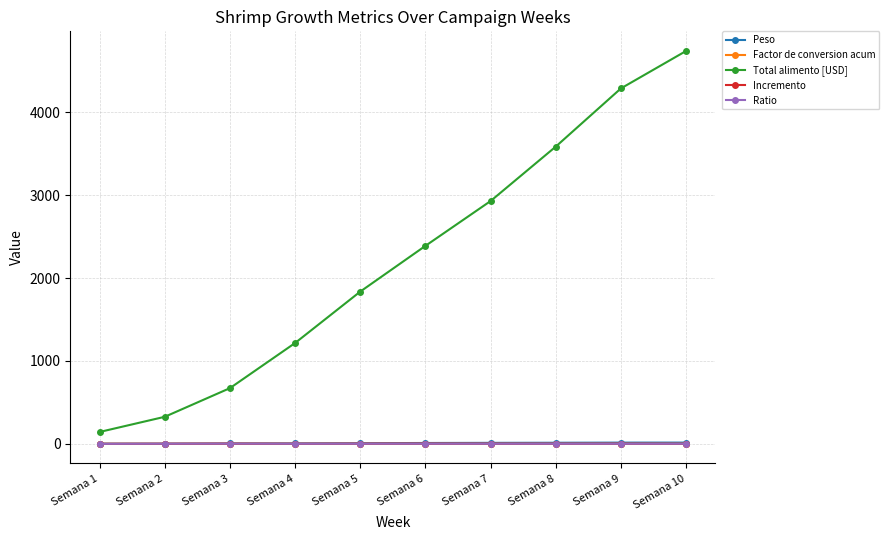

What are all the series names shown in the legend?

Peso, Factor de conversion acum, Total alimento [USD], Incremento, Ratio